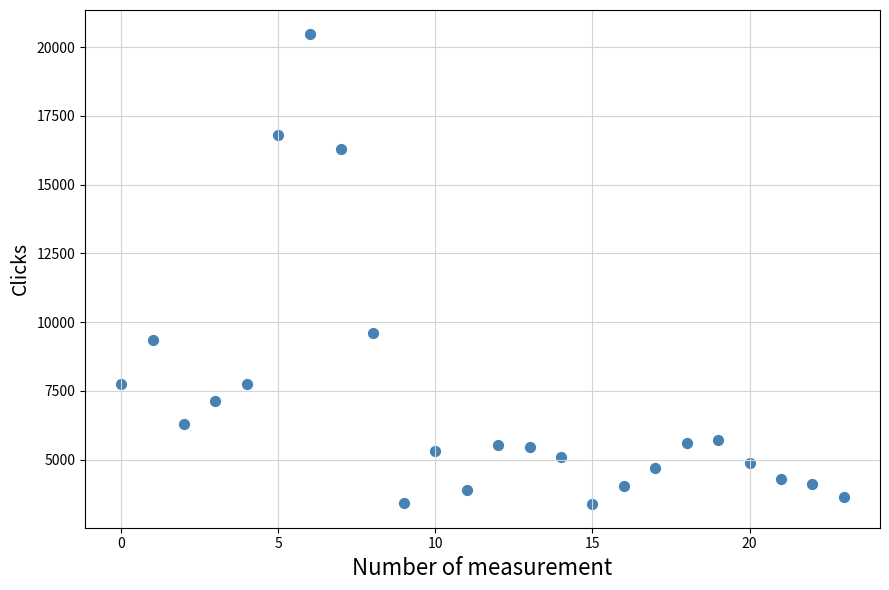

What Y value in the scatter plot is closest to 11936?

9604